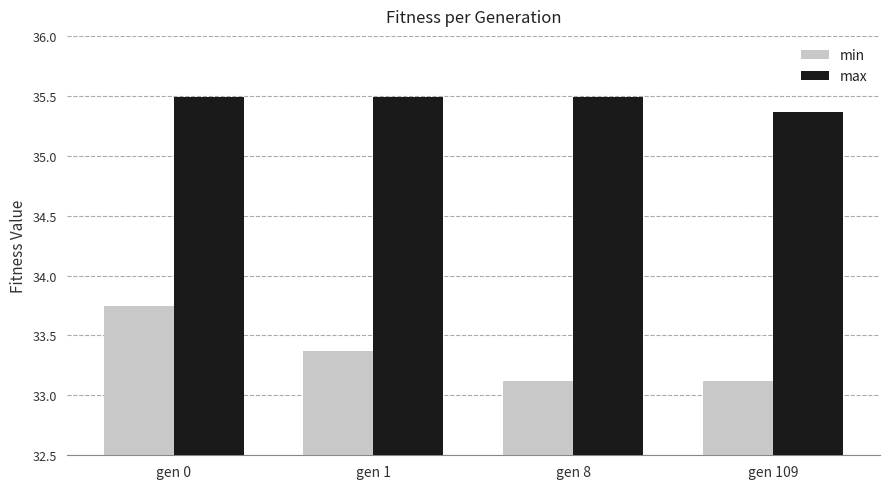

Rank the series by their average value, from highest to lowest.

max, min